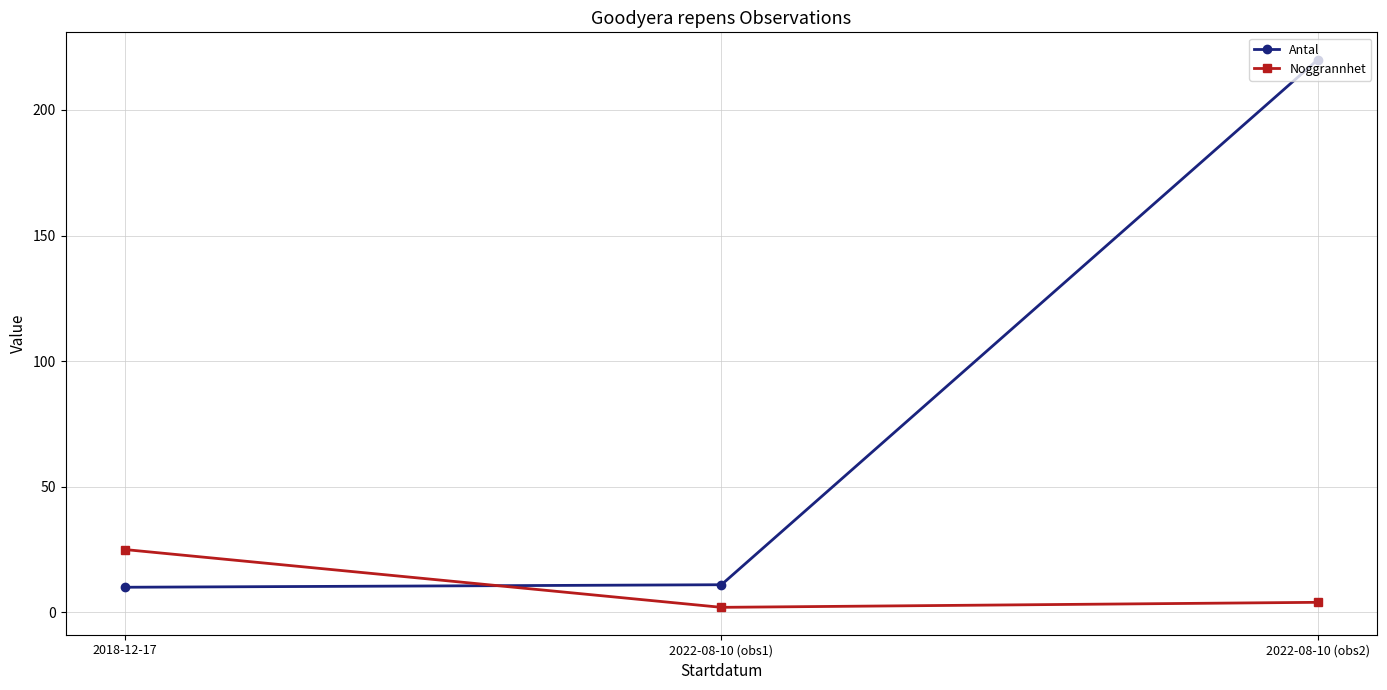

What is the difference between the highest and lowest values at 2018-12-17?

15